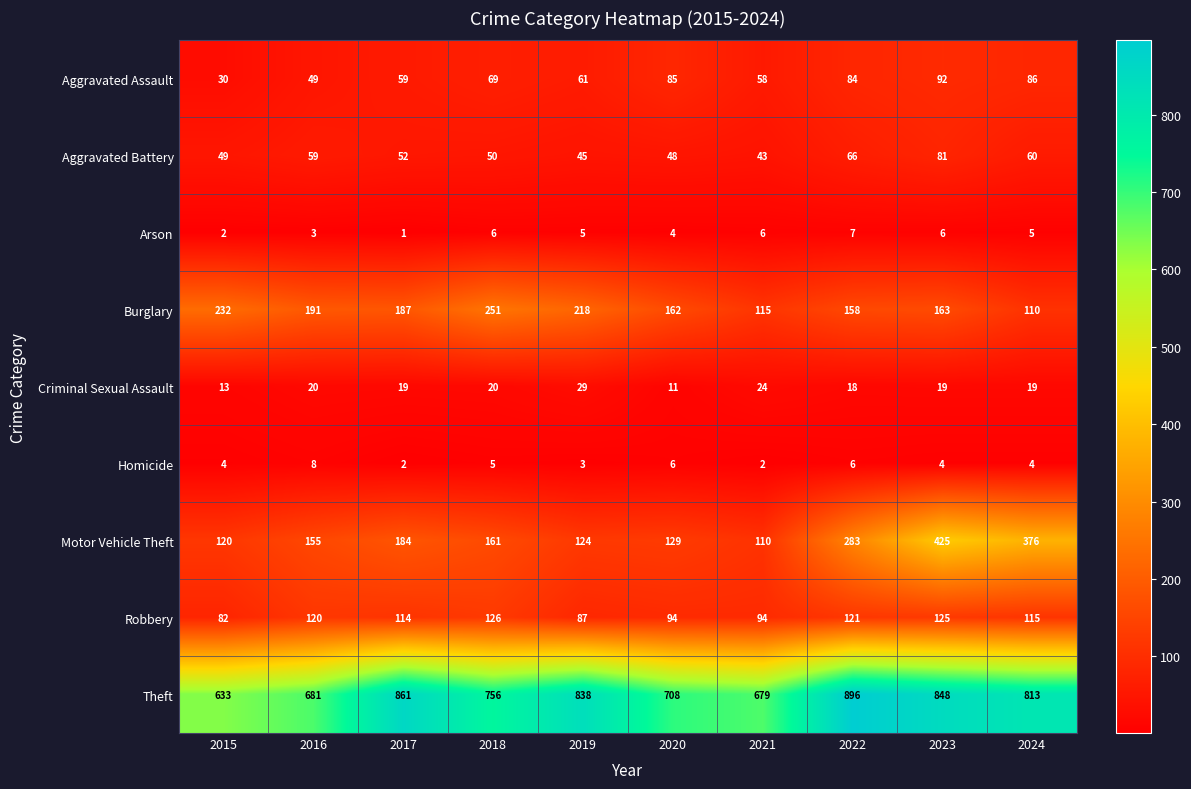

What is the maximum value shown in the chart?

896